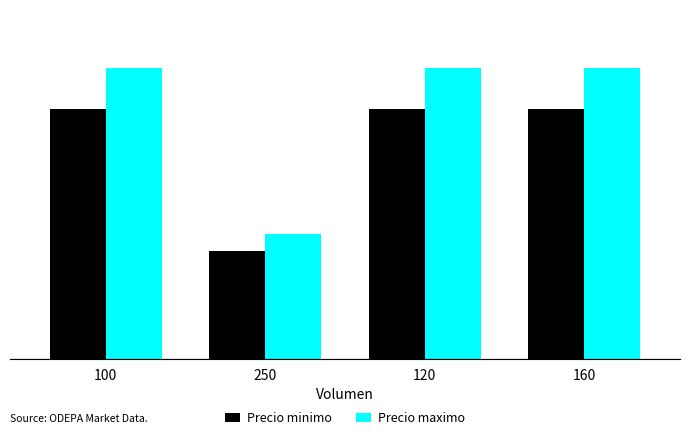

What is the sum of all Precio maximo values?

12000